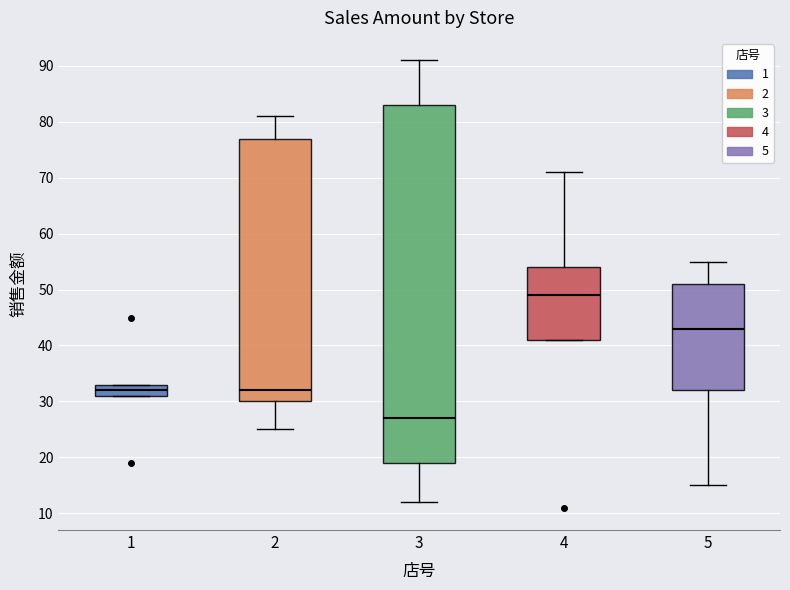

Comparing the boxes themselves (not the whiskers), which one is the tallest?

3